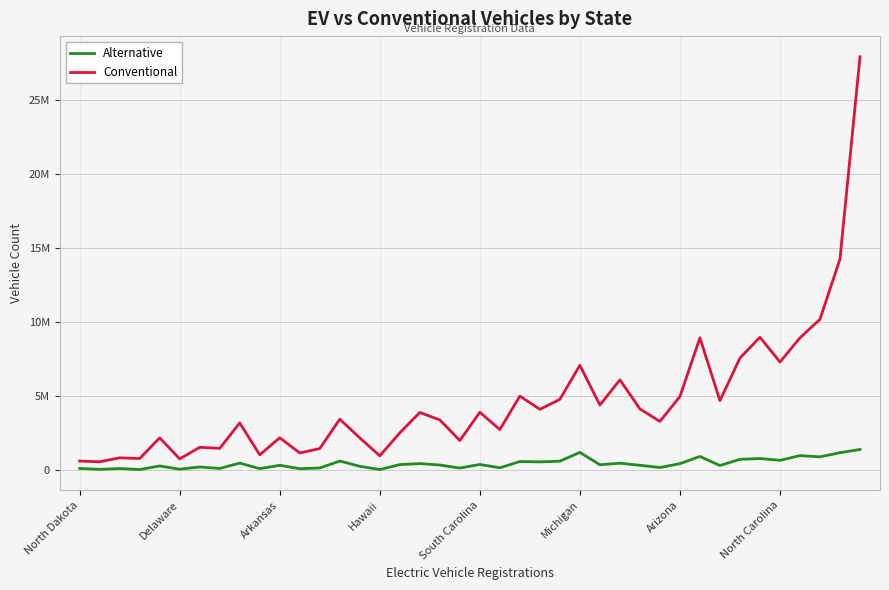

Is this an area chart (filled region under the line)?

No